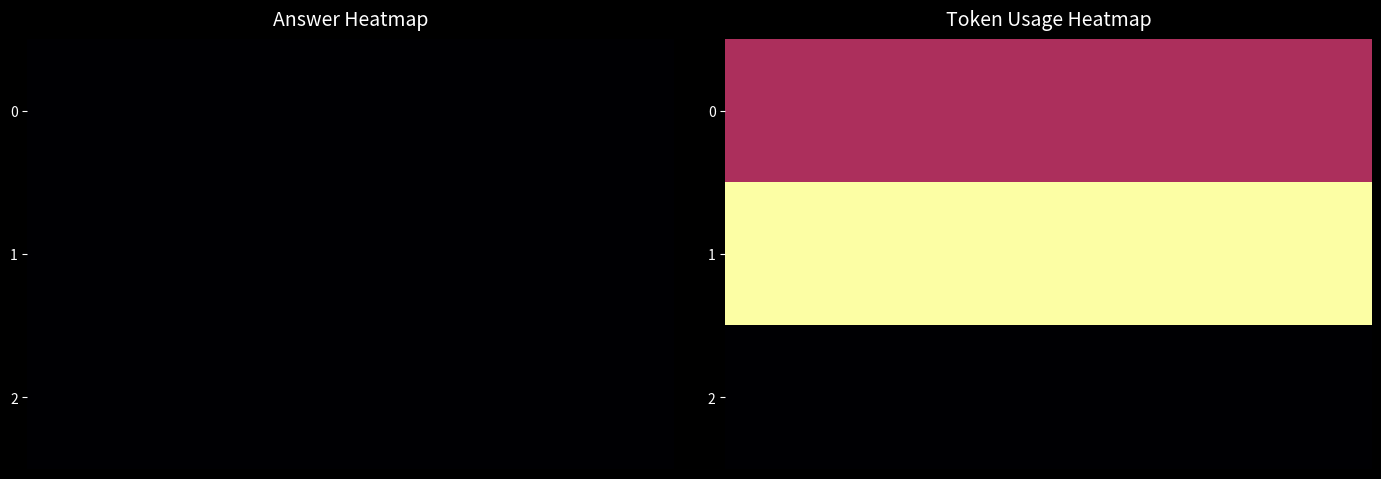

Rank the series by their average value, from lowest to highest.

2, 0, 1